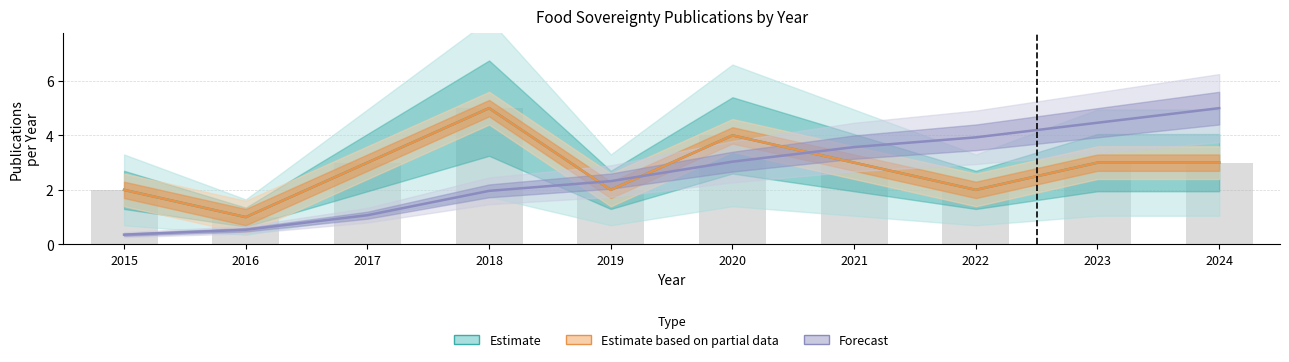

What is the lowest value of the Estimate based on partial data series?

1.0